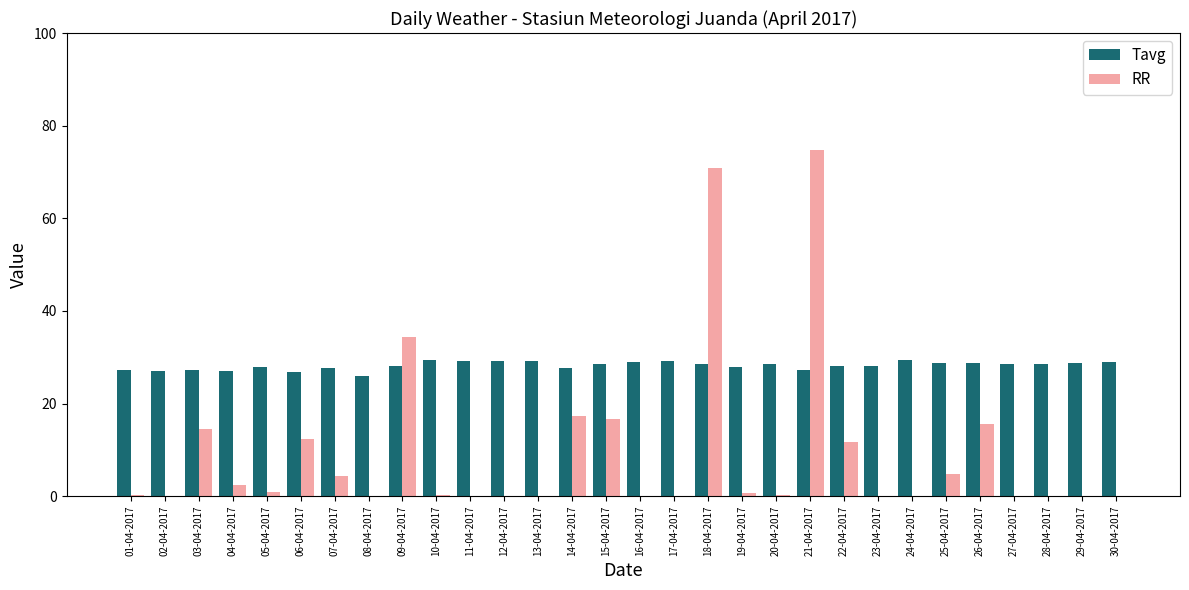

How many groups of bars are there?

30